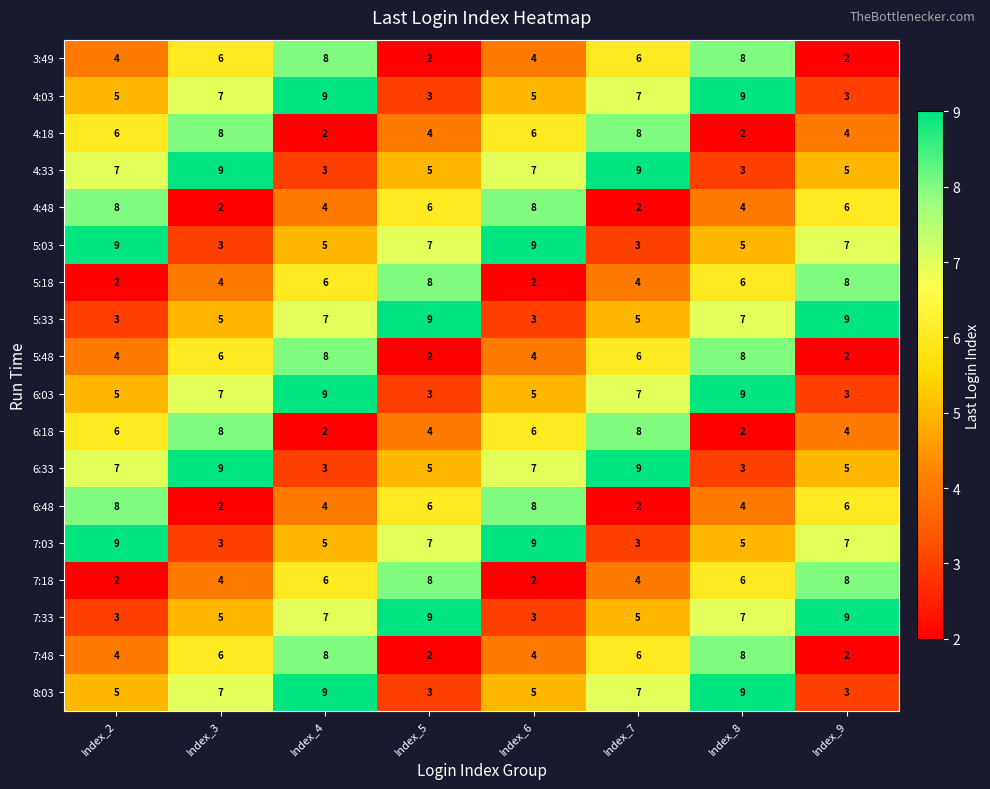

Is it true that 4:03 equals 5 at Index_9?

False